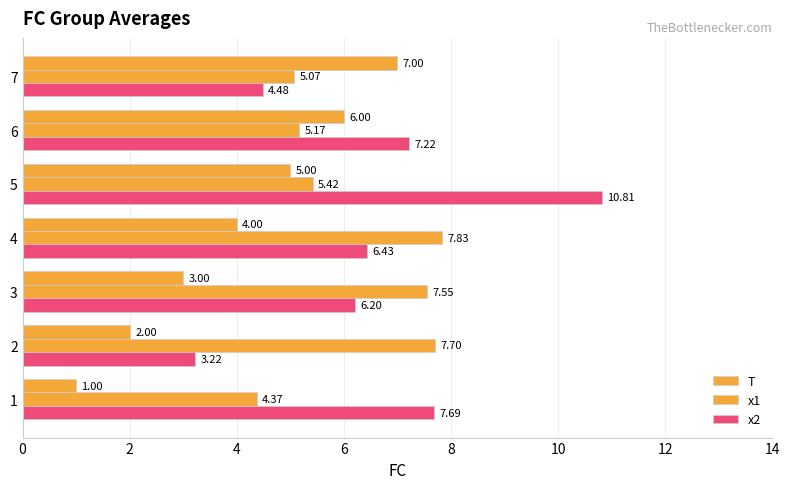

How many distinct data groups are displayed?

3